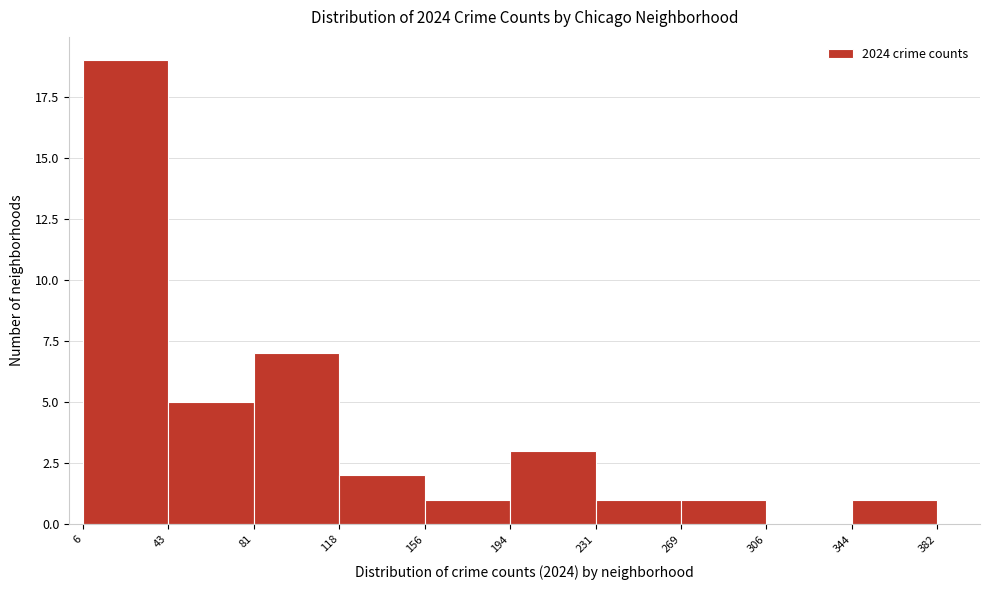

Reading left to right, transcribe this chart: for each bar, give the range it covers on the x-axis and its height. The values are not printed on the chart, so give them approximately, as read against the axis.

6 to 43: 19
43 to 81: 5
81 to 118: 7
118 to 156: 2
156 to 194: 1
194 to 231: 3
231 to 269: 1
269 to 306: 1
306 to 344: 0
344 to 382: 1